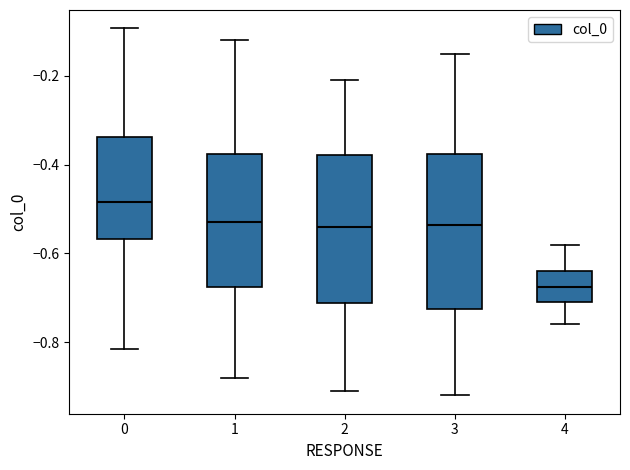

Which box has the lowest median line?

4